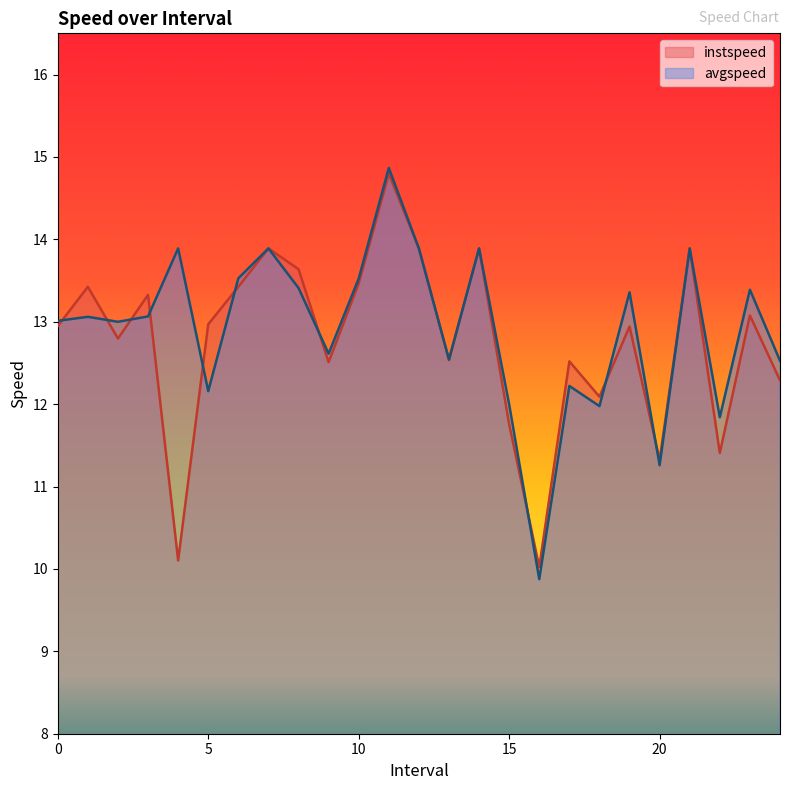

What value does the instspeed series have at 8.0?

13.6